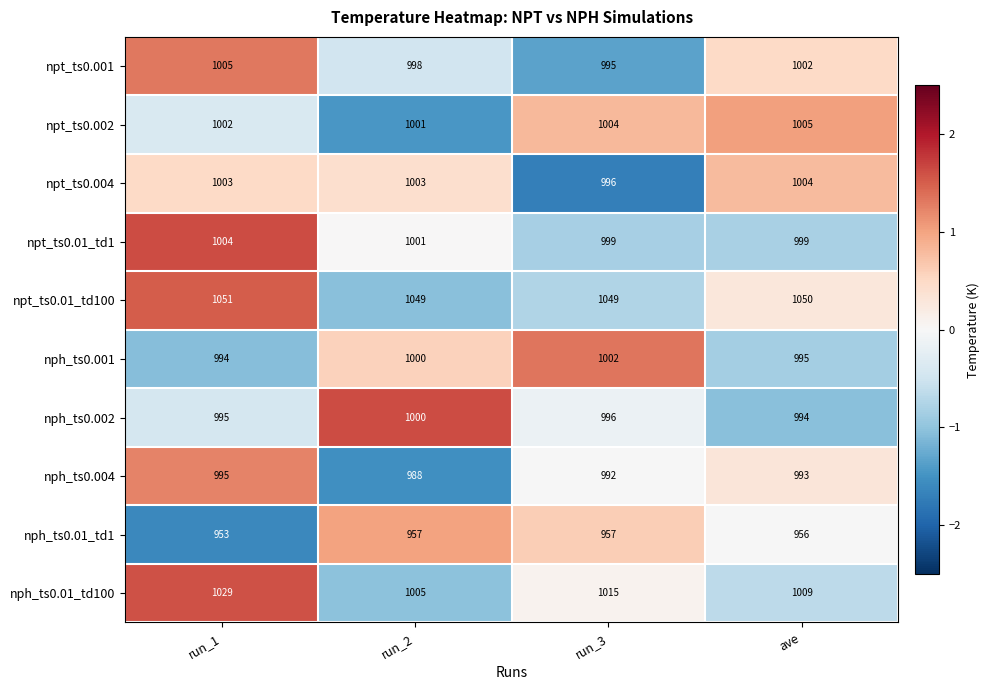

What is the spread (max minus min) of values at run_1?

98